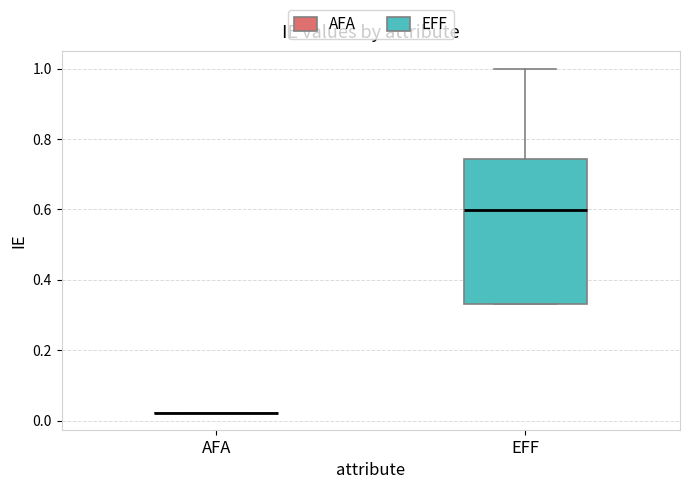

Reading left to right, transcribe this box plot: for each box, give where its median line is, the range the box spans, and where its two whiskers end, as read against the y-axis. The values are not printed on the chart, so give them approximately, as read against the axis.

AFA: box collapsed to a line at 0.02, whiskers 0.02 to 0.02
EFF: median 0.60, box 0.34 to 0.74, whiskers 0.34 to 1.00